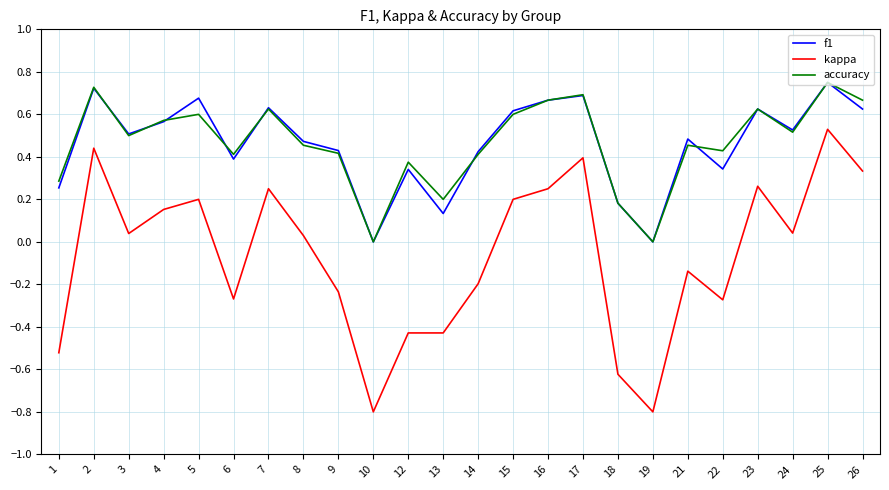

At which label does kappa reach its peak?

25